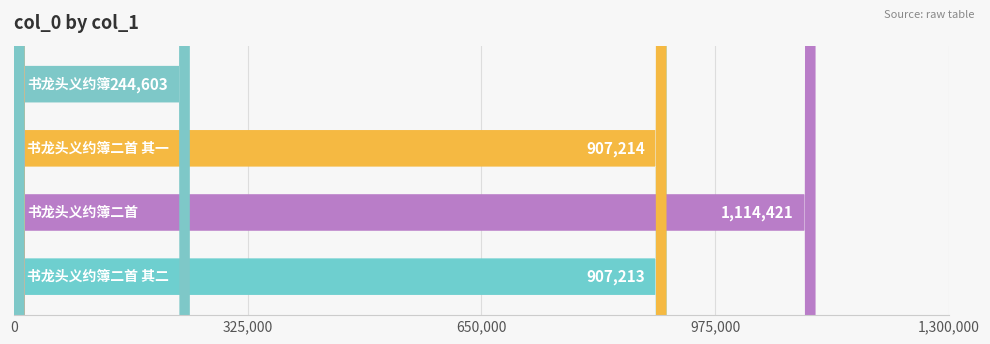

Which has a higher value, 书龙头义约簿二首 or 书龙头义约簿?

书龙头义约簿二首